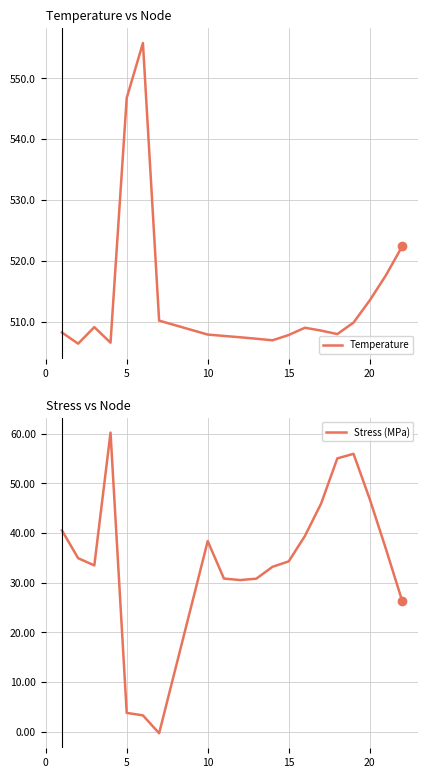

The Temperature series shows 546.8 at 5. True or false?

True